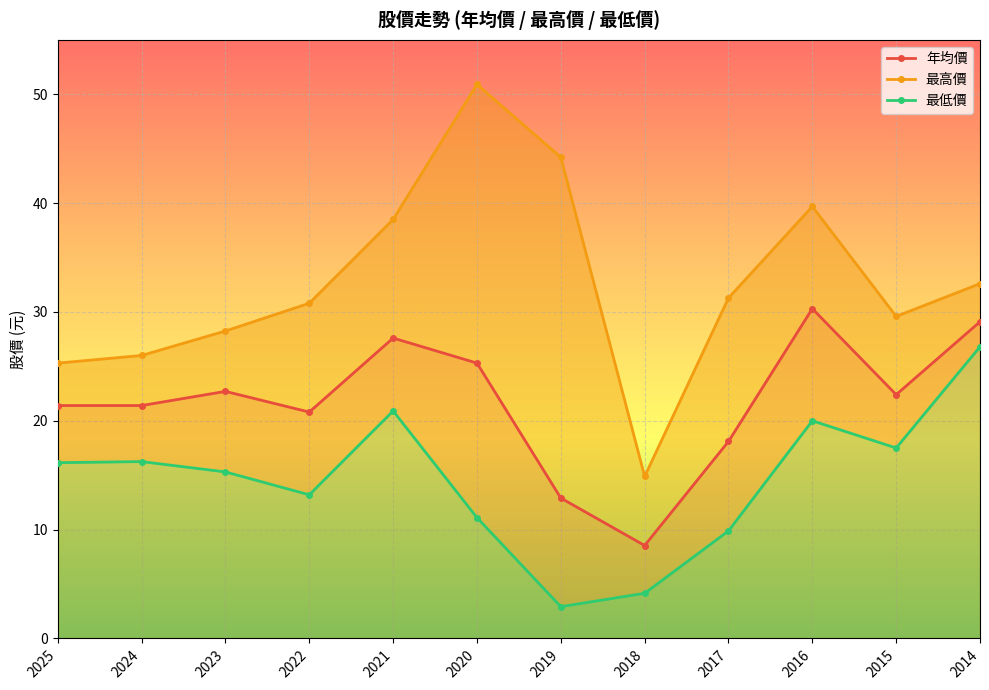

Reading left to right, what are all the values shown in this chart?

年均價: 21.4	21.4	22.7	20.8	27.6	25.3	12.9	8.5	18.1	30.3	22.4	29.1
最高價: 25.3	26.0	28.2	30.8	38.5	50.9	44.2	14.9	31.3	39.7	29.6	32.6
最低價: 16.1	16.2	15.3	13.2	20.9	11.1	2.9	4.2	9.9	20.0	17.5	26.8